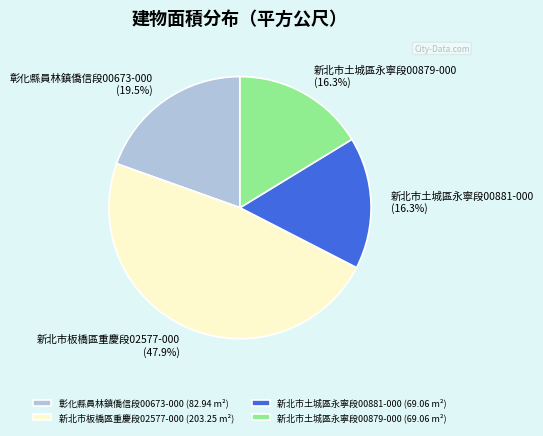

Combined, do 新北市板橋區重慶段02577-000 and 彰化縣員林鎮僑信段00673-000 account for over 50%?

Yes